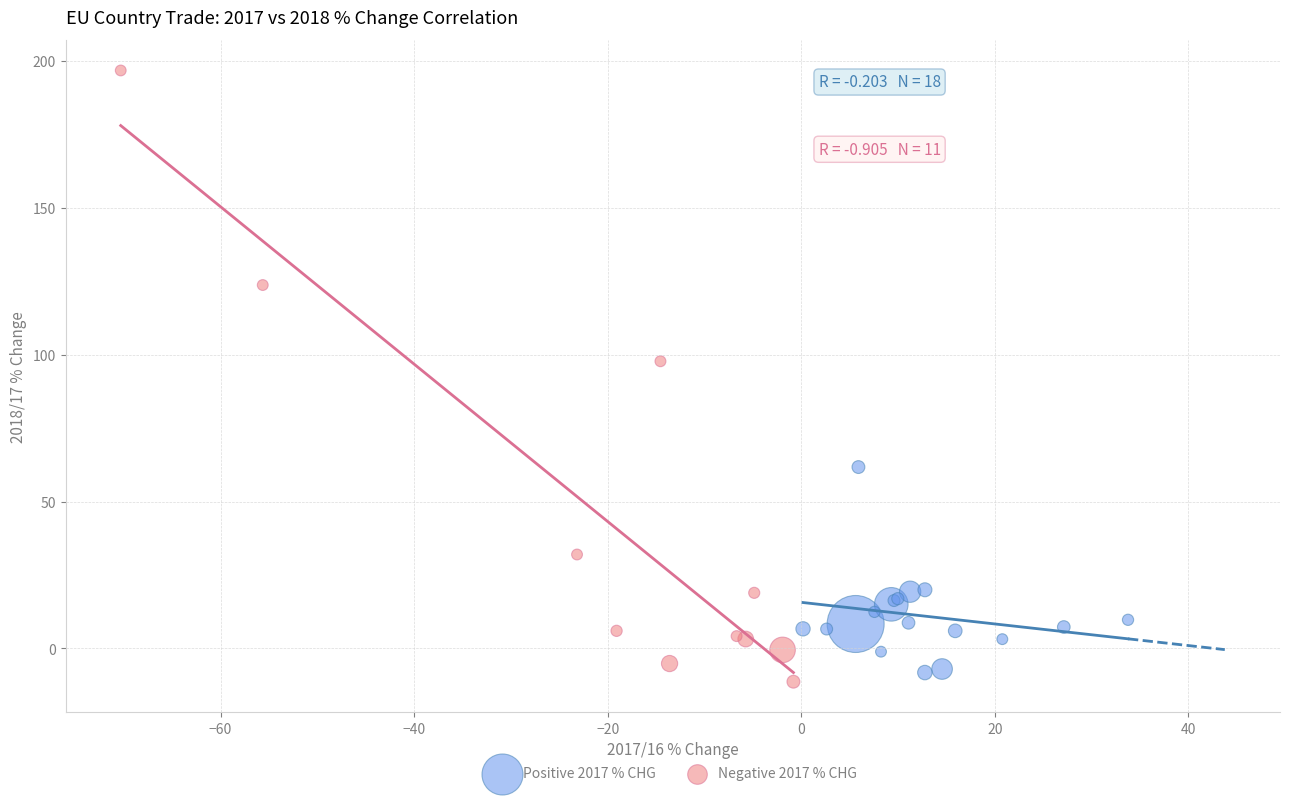

Which series reaches the maximum Y coordinate?

Negative 2017 % CHG